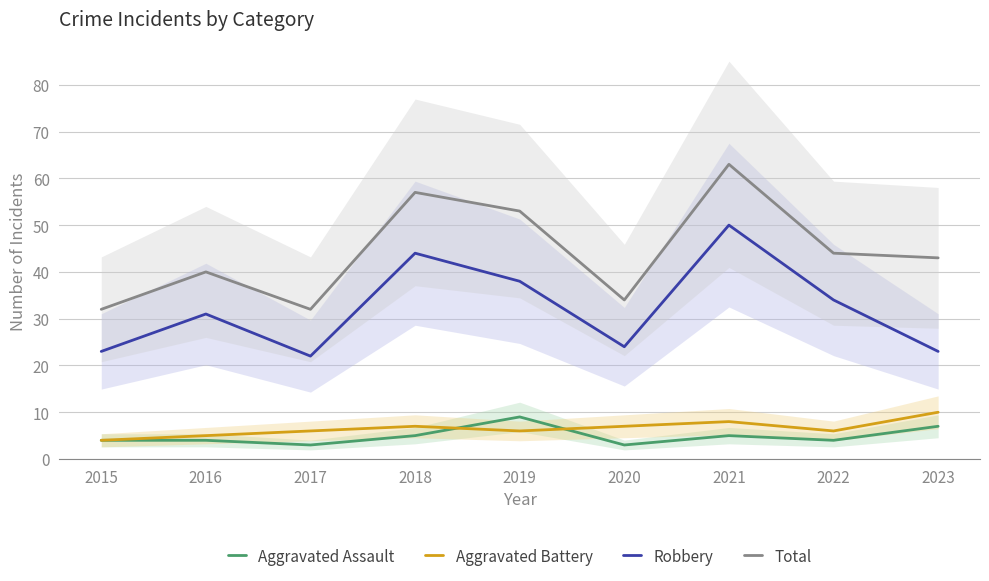

Is it true that Robbery equals 24 at 2020?

True